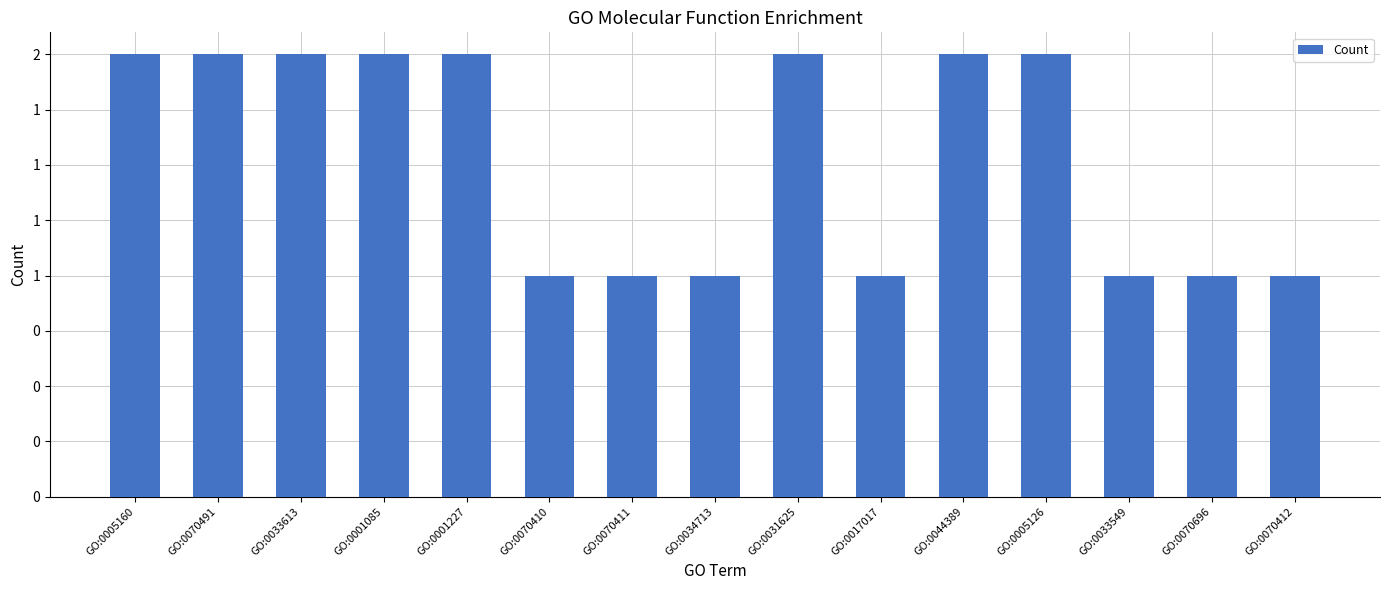

Rank the categories by value from lowest to highest.

GO:0070410, GO:0070411, GO:0034713, GO:0017017, GO:0033549, GO:0070696, GO:0070412, GO:0005160, GO:0070491, GO:0033613, GO:0001085, GO:0001227, GO:0031625, GO:0044389, GO:0005126